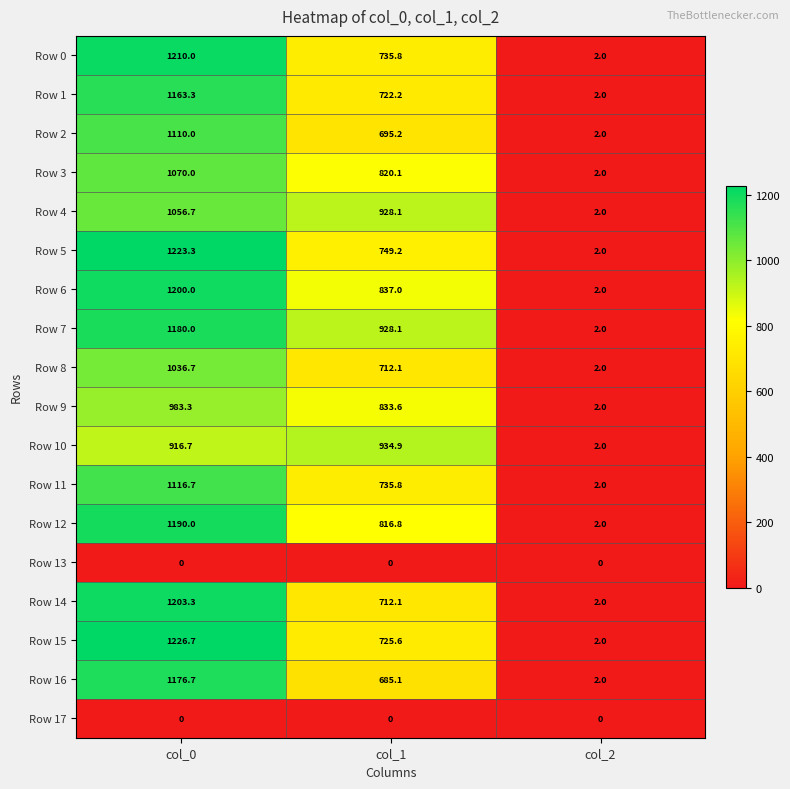

Rank the categories by Row 10 value from highest to lowest.

col_1, col_0, col_2